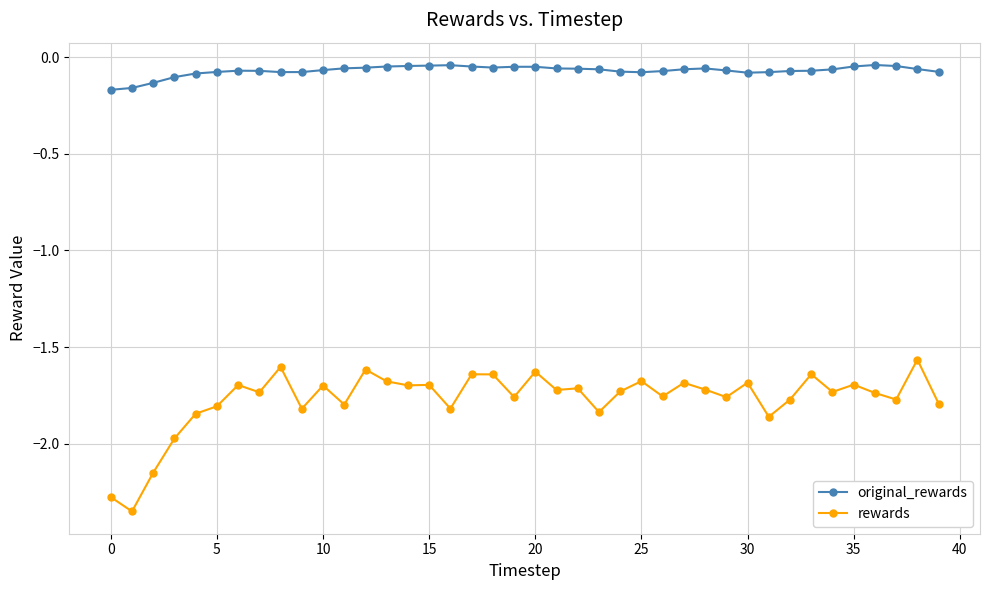

What is the difference between the second highest and minimum values in the rewards series?

0.7